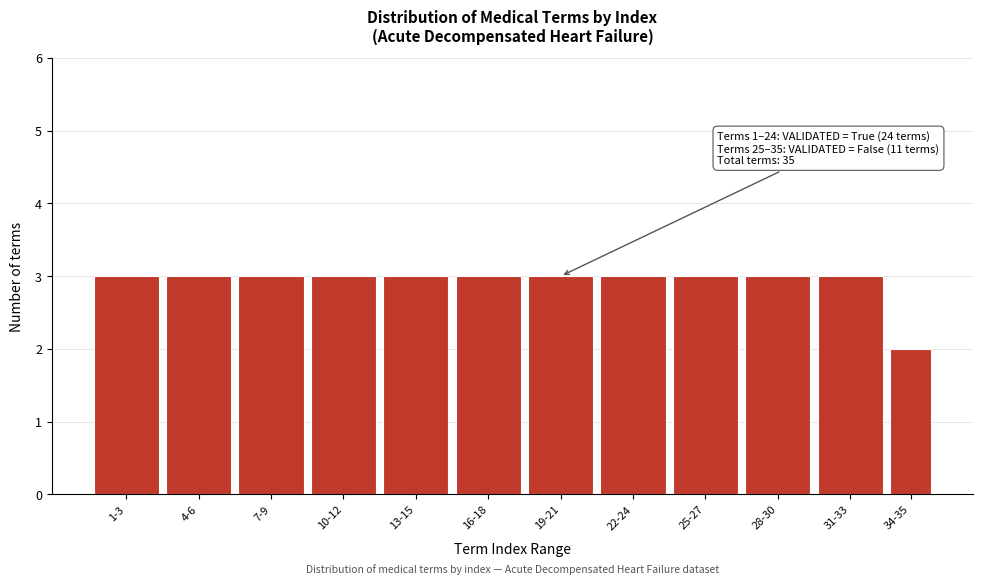

Reading right to left, transcribe all the data shown in this chart.

2	3	3	3	3	3	3	3	3	3	3	3